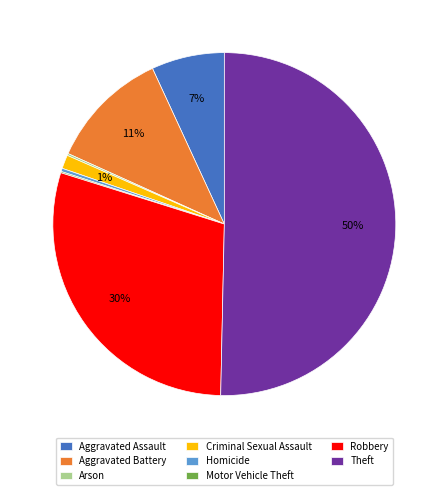

Which category has the biggest portion of the pie?

Theft